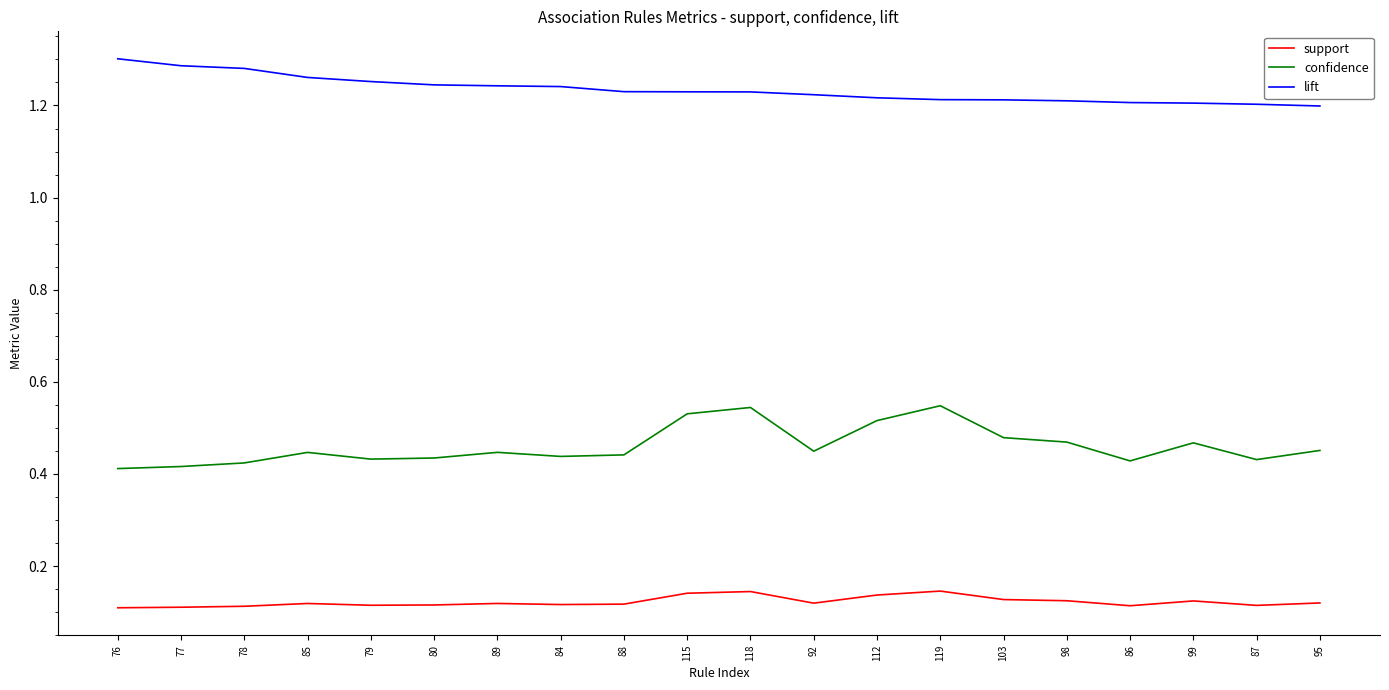

True or false: confidence and lift cross at least once.

False